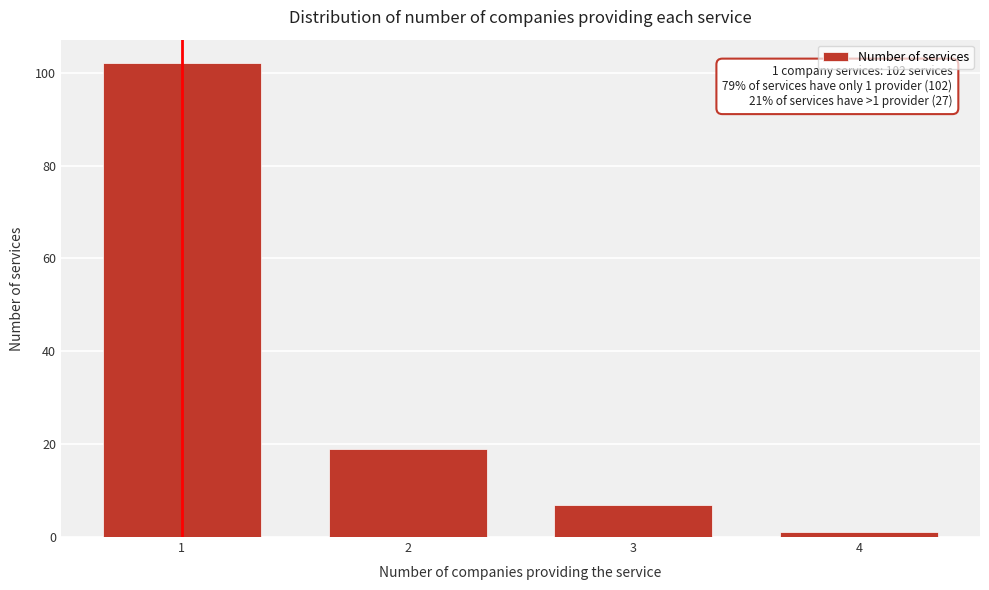

Reading left to right, what are all the values shown in this chart?

1=102	2=19	3=7	4=1